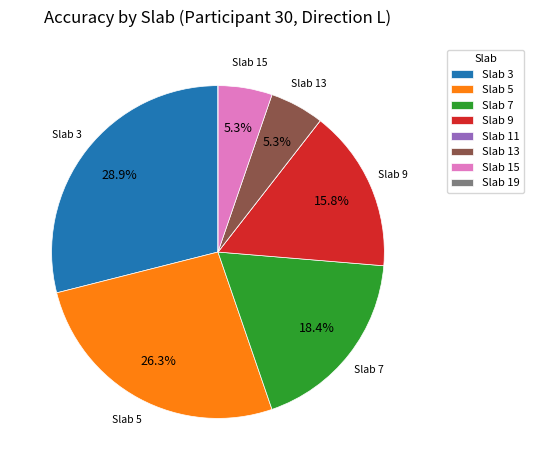

Is there a majority slice in this chart?

No